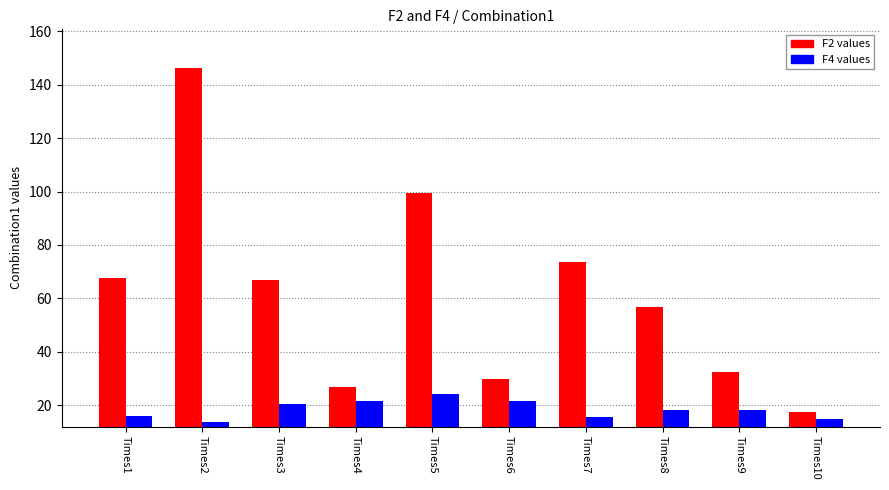

Between Times4 and Times7, which series saw the biggest shift?

F2 (Combination1)